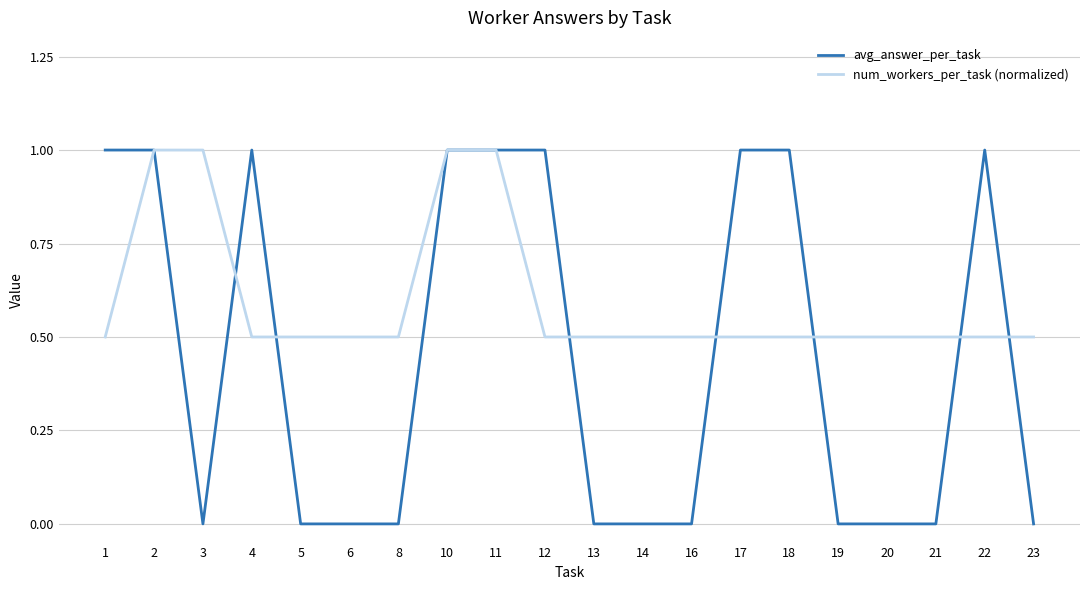

Between 3 and 22, which series saw the biggest shift?

avg_answer_per_task